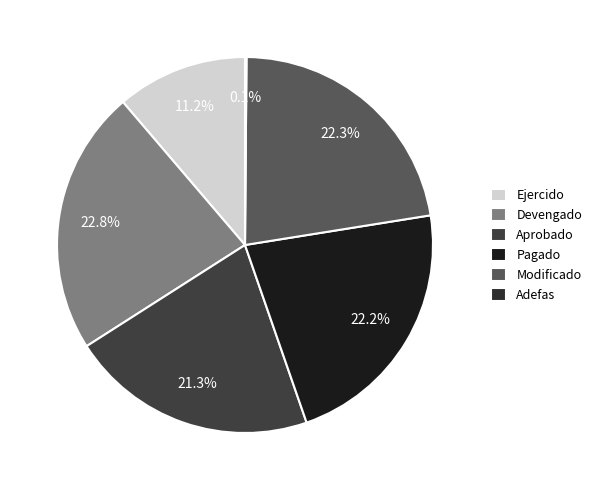

Does any single category account for the majority?

No